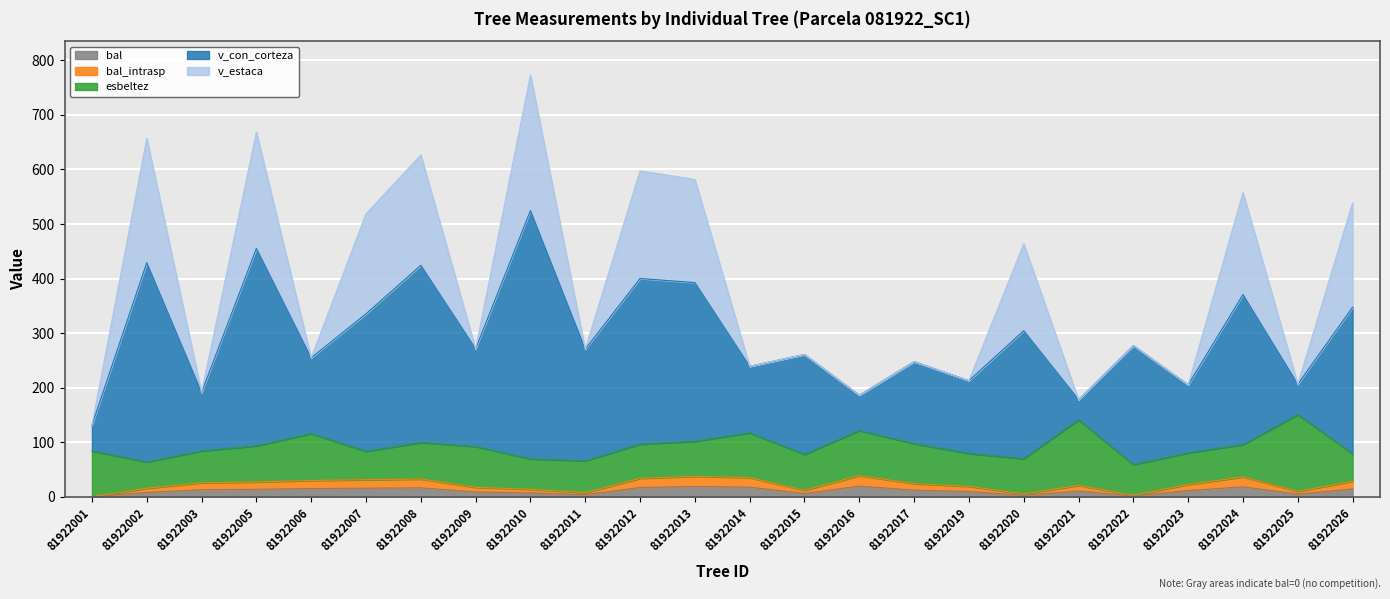

What is the total value across all series at 81922002?

452.2